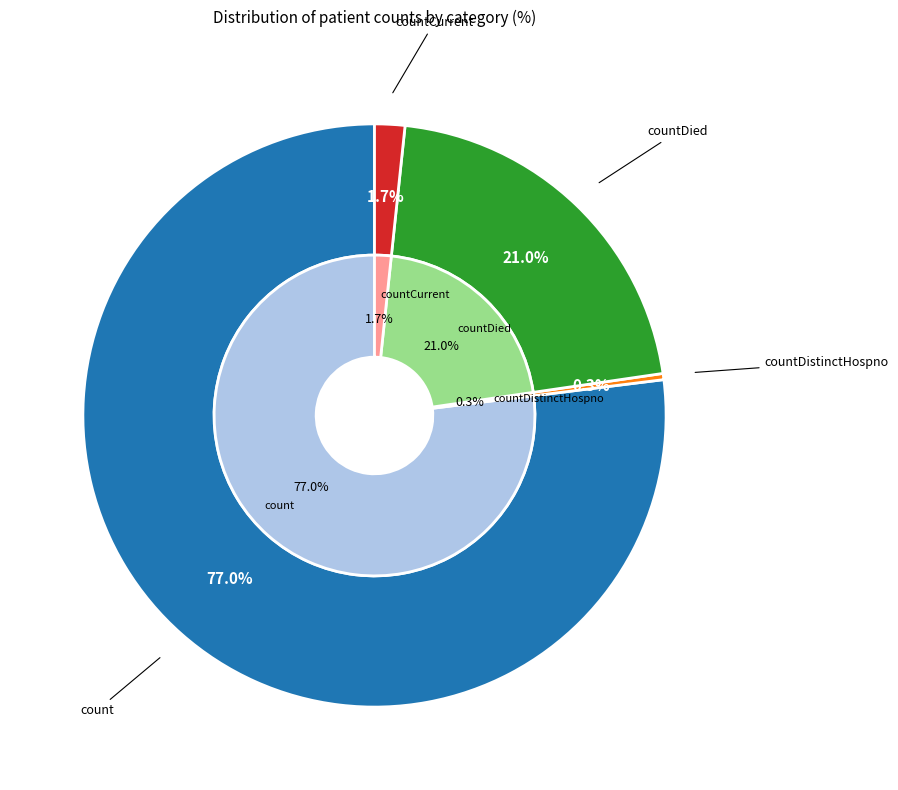

To the nearest percent, what is the difference between the largest and smallest slice percentages?

77%